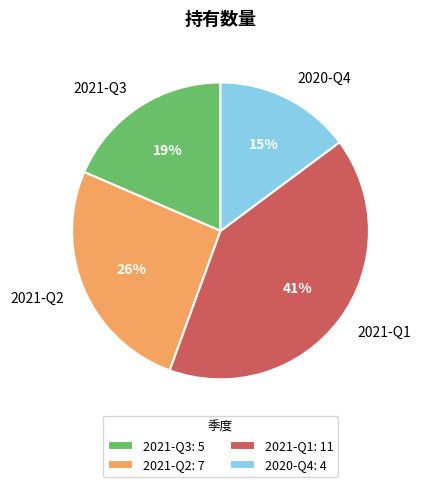

How many slices are in this pie chart?

4